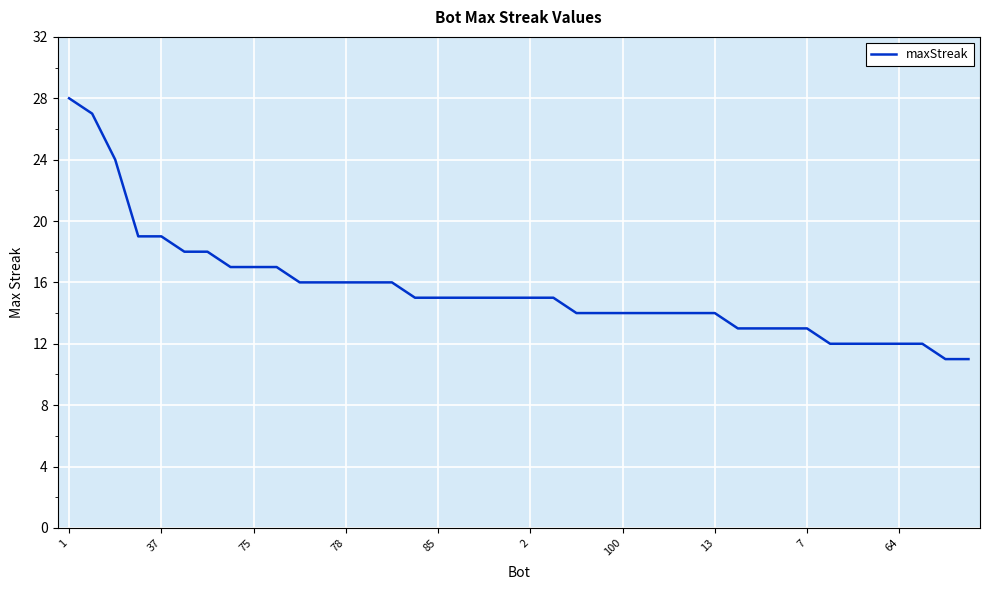

What is the minimum value shown in the chart?

11